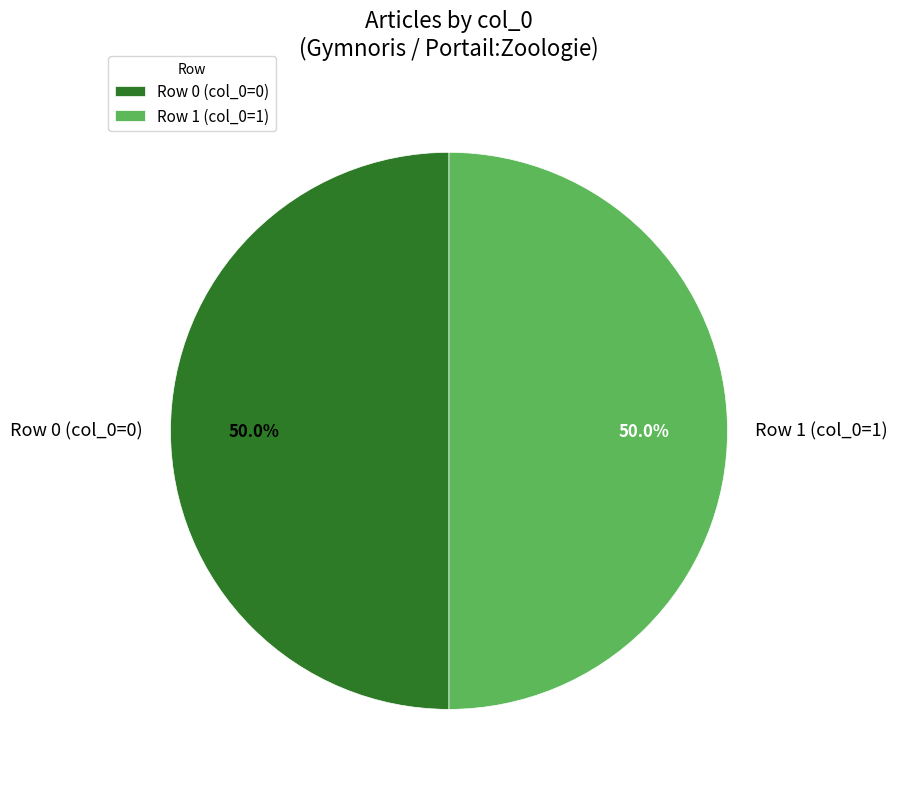

Combined, what portion of the pie is Row 0 (col_0=0) and Row 1 (col_0=1)?

100.0%